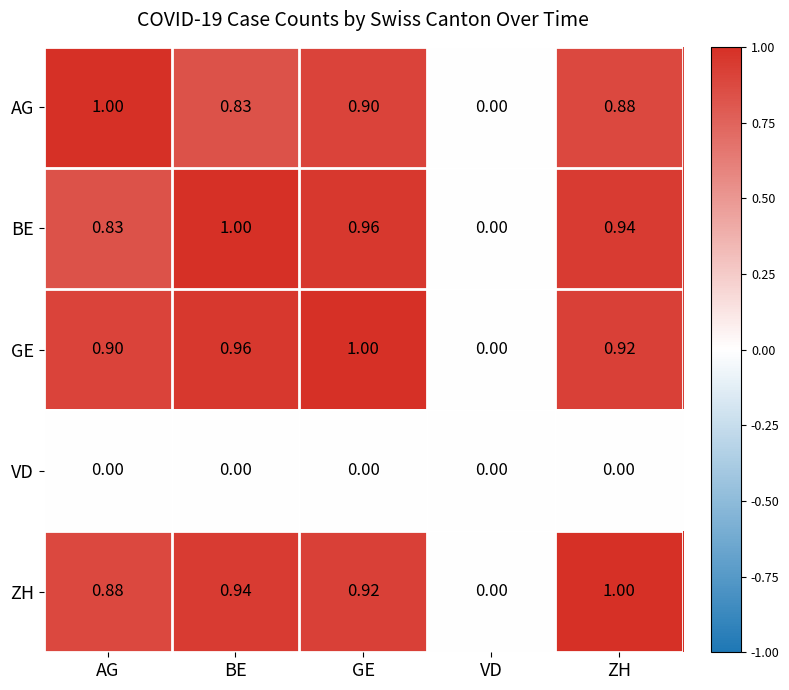

Which series changed the most between AG and GE?

BE